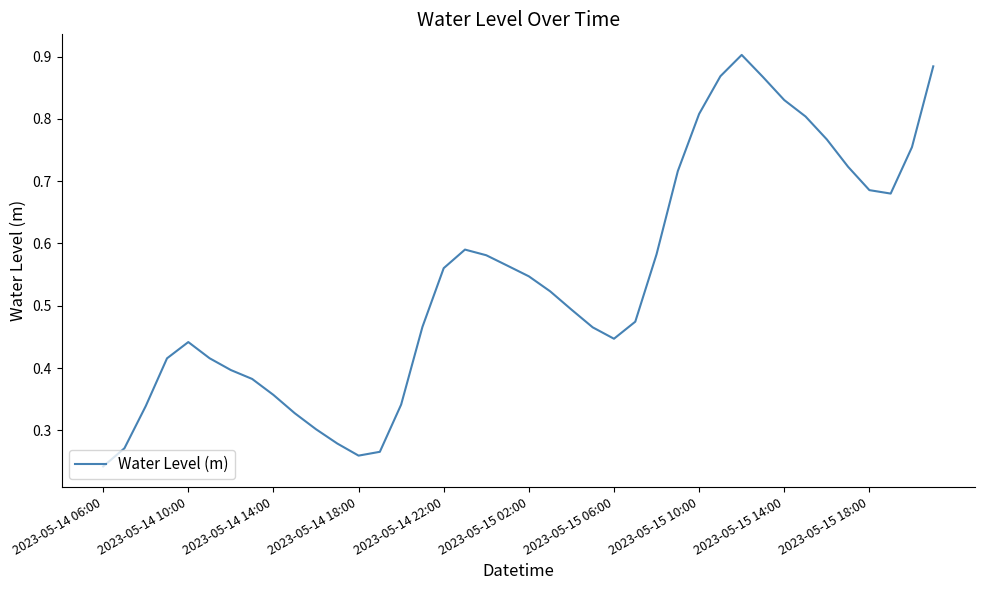

Reading left to right, extract all data points from this chart.

0.2	0.3	0.3	0.4	0.4	0.4	0.4	0.4	0.4	0.3	0.3	0.3	0.3	0.3	0.3	0.5	0.6	0.6	0.6	0.6	0.5	0.5	0.5	0.5	0.4	0.5	0.6	0.7	0.8	0.9	0.9	0.9	0.8	0.8	0.8	0.7	0.7	0.7	0.8	0.9